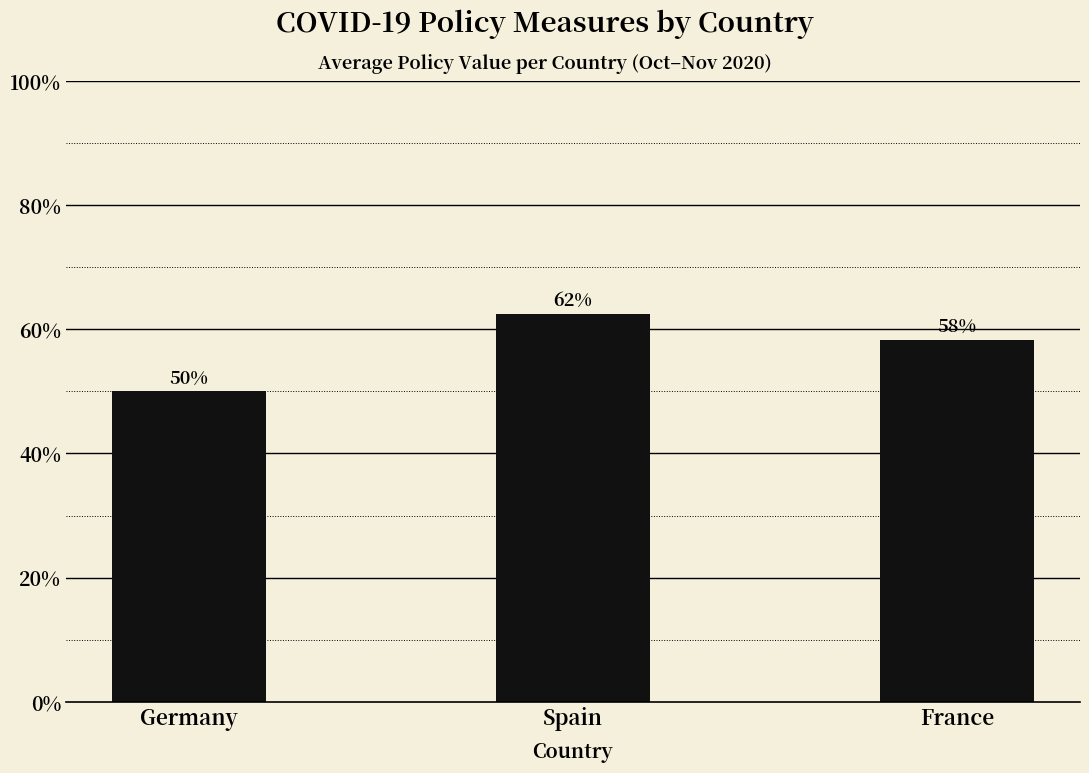

How many bars are there in total?

3